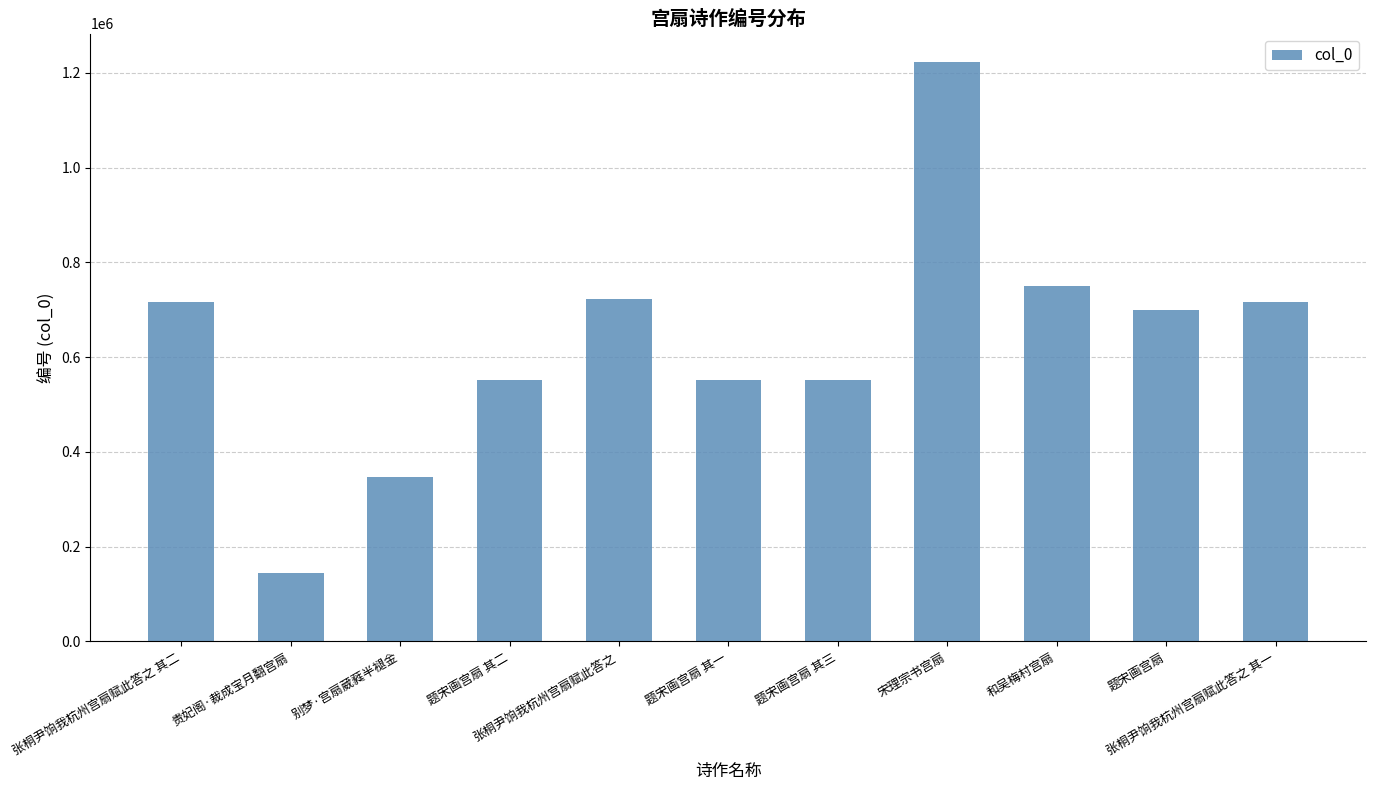

Between 题宋画宫扇 其三 and 张桐尹饷我杭州宫扇赋此答之 其一, which is larger?

张桐尹饷我杭州宫扇赋此答之 其一